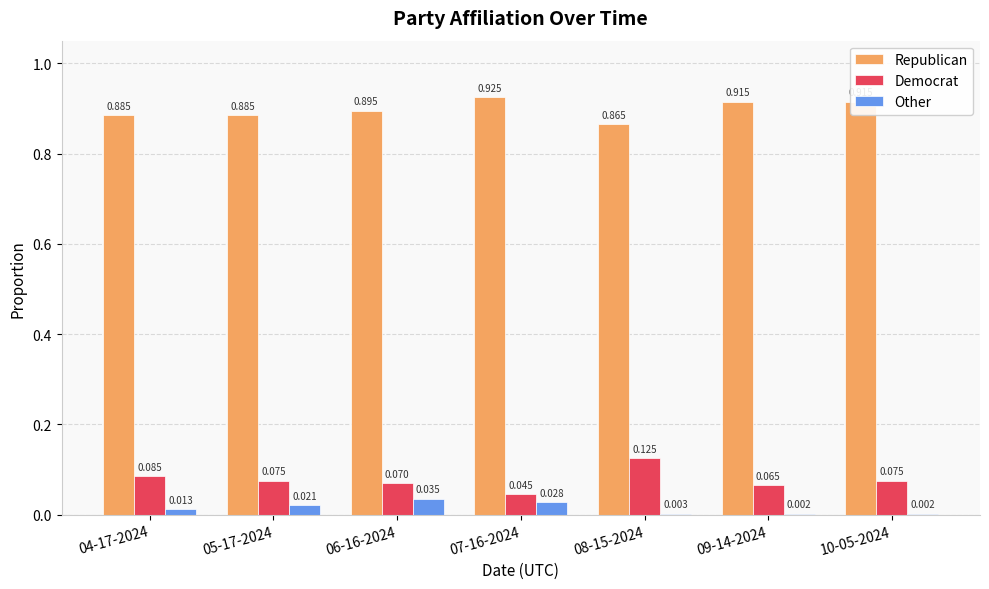

Is the value of Democrat at 07-16-2024 greater than the value of Other at 08-15-2024?

Yes